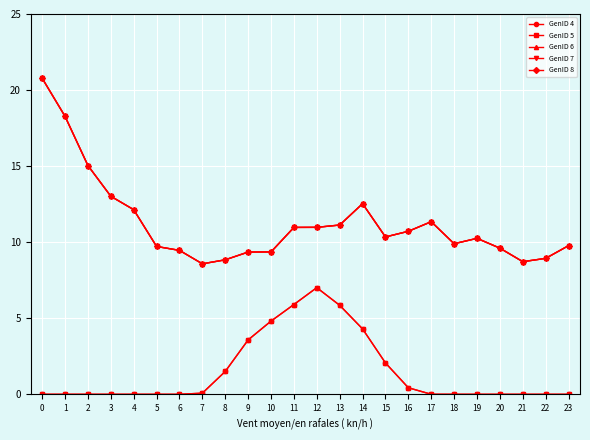

The GenID 7 series shows 4.5 at 0. True or false?

False